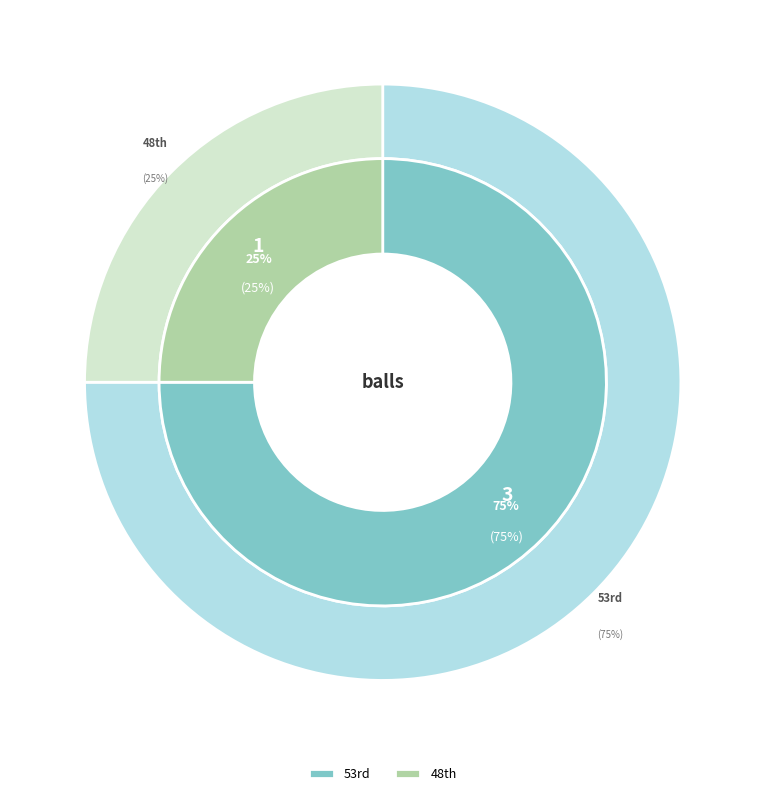

To the nearest percent, what is the average slice percentage?

50%